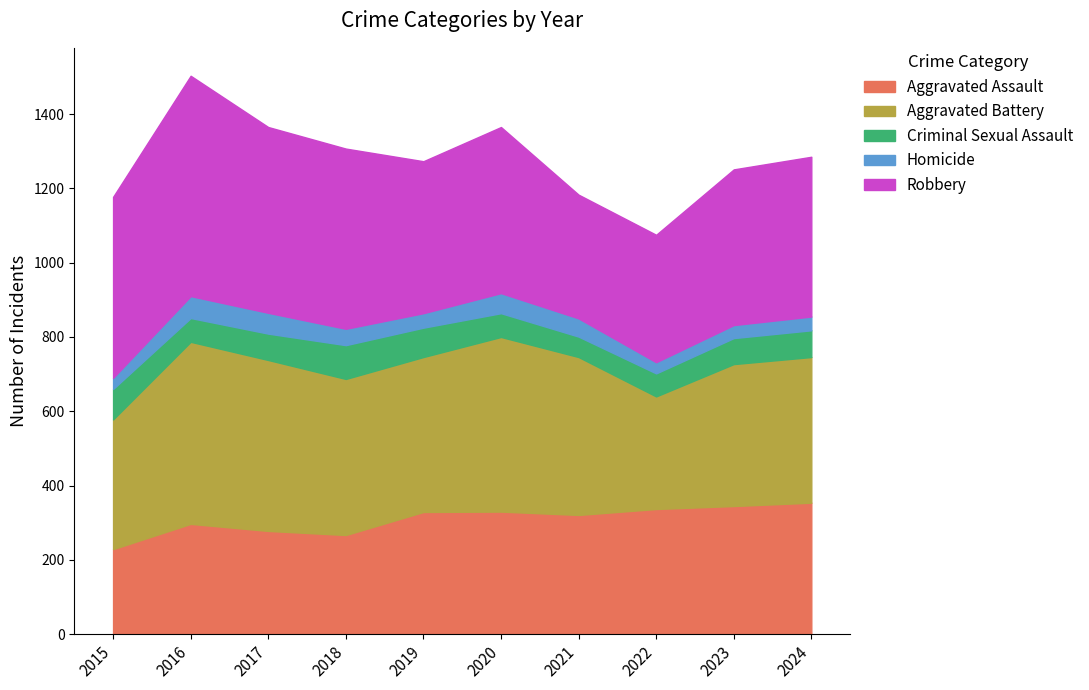

True or false: Homicide has a value of 10 at 2015.

False